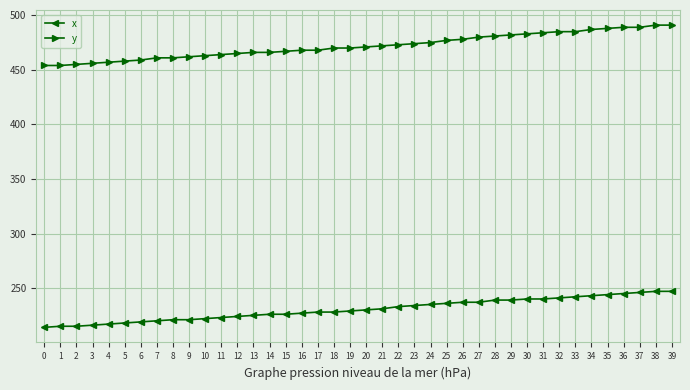

At 11, list the series in order from smallest to largest.

x, y